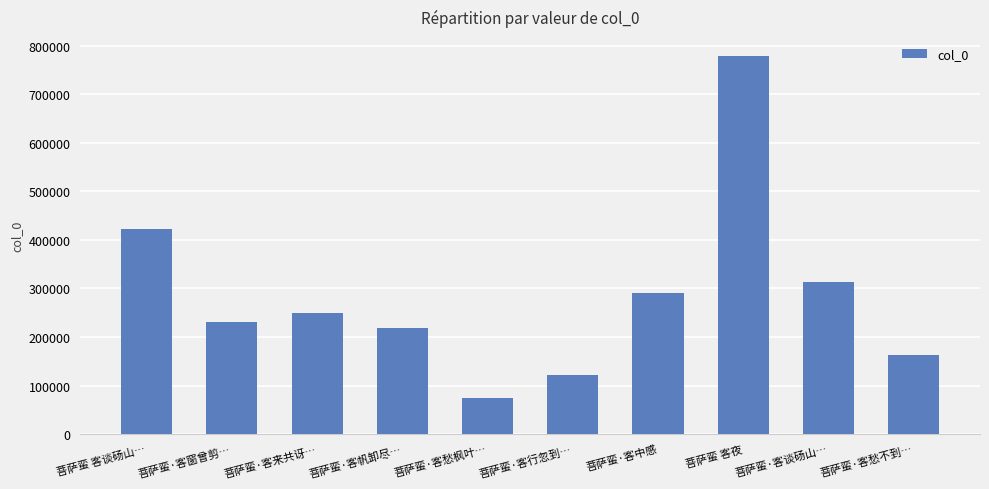

How many bars are there in total?

10